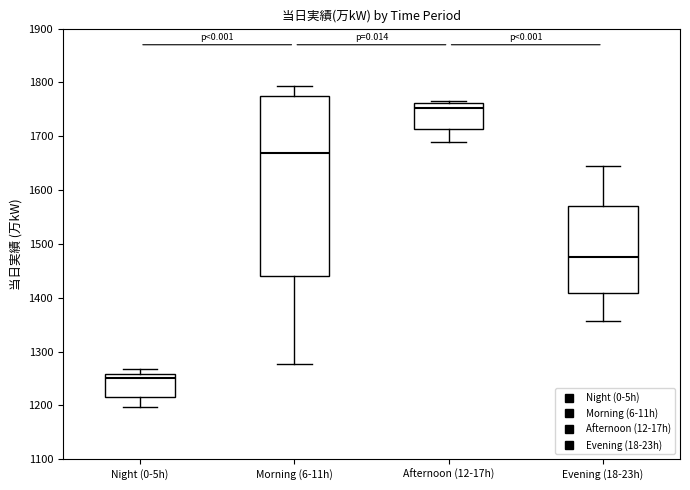

Where does the upper whisker of the box for Evening (18-23h) end on the y-axis? The values are not printed on the chart, so give them approximately, as read against the axis.

1650